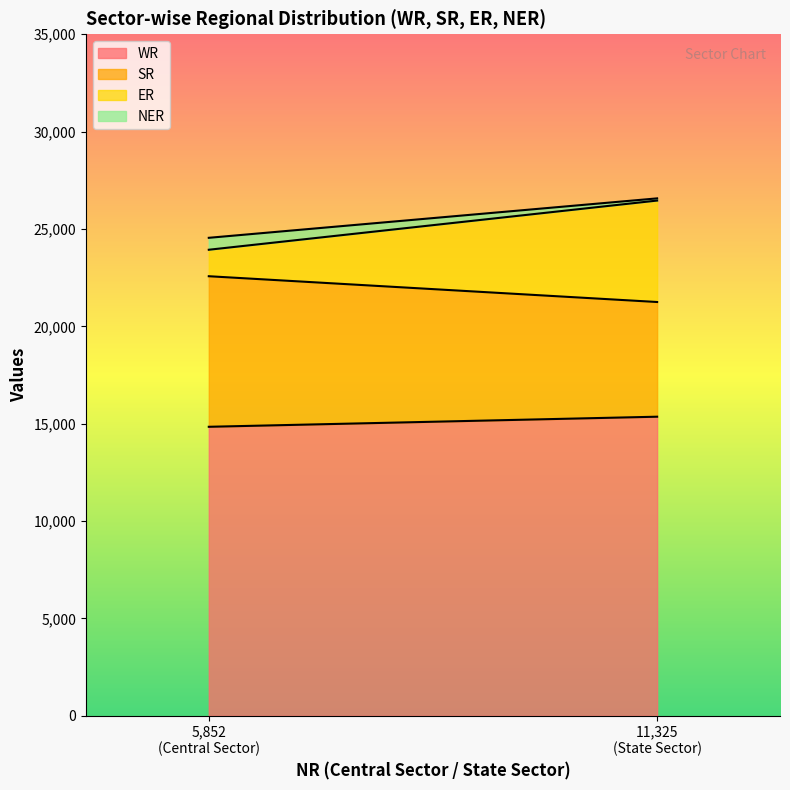

Does the chart display data point markers on the line(s)?

No